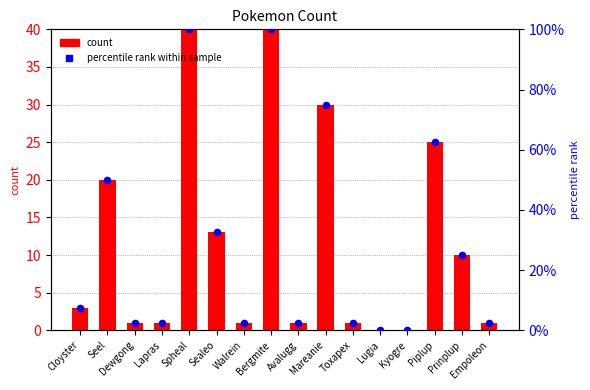

What are all the series names shown in the legend?

count, percentile rank within sample